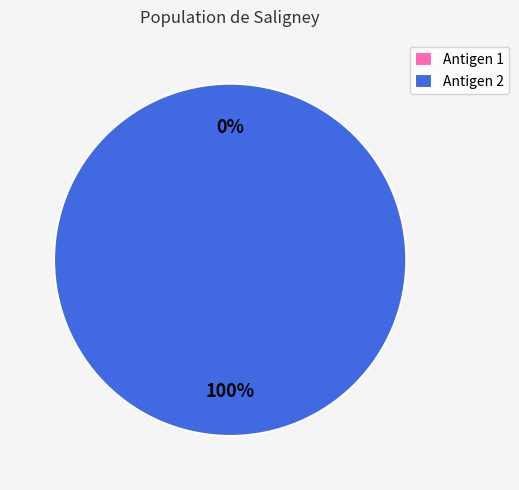

True or false: Antigen 1 accounts for 0% of the total.

True